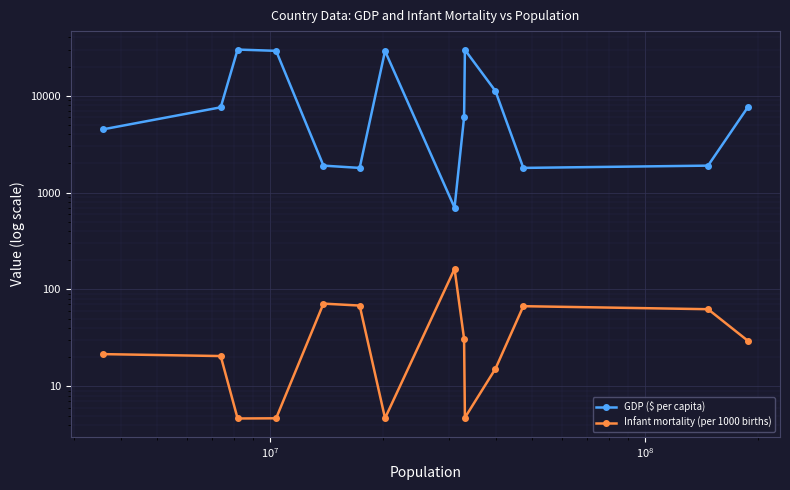

What is the sum of all Infant mortality (per 1000 births) values?

569.3